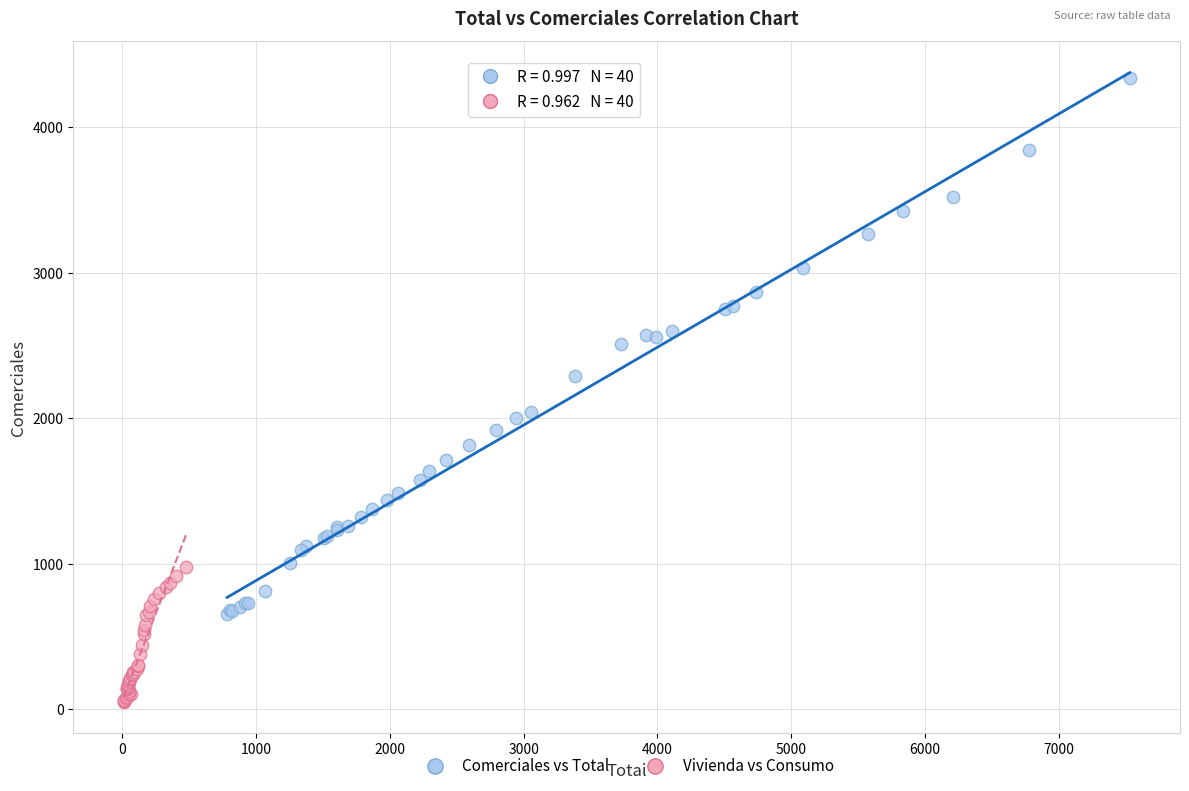

Which series reaches the minimum Y coordinate?

Vivienda vs Consumo